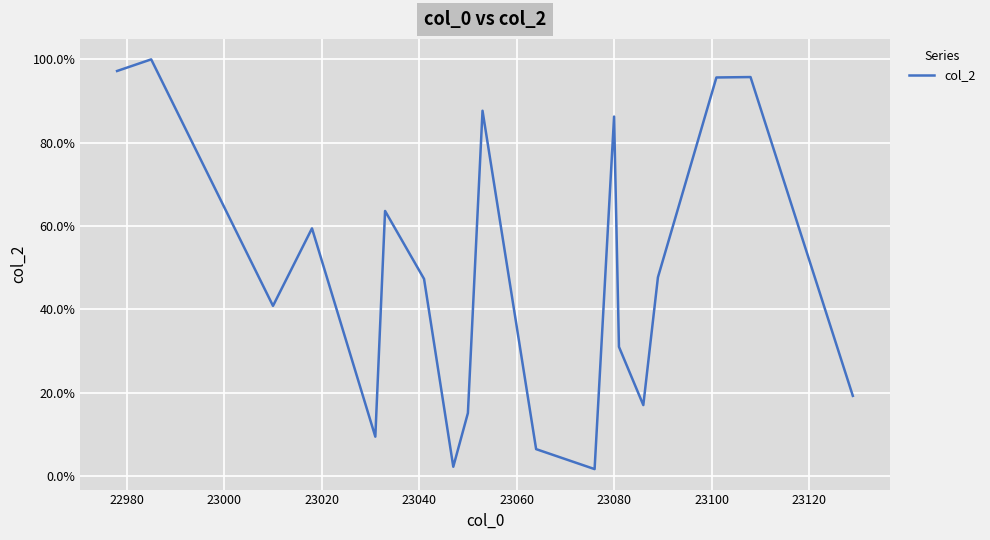

Does the chart display data point markers on the line(s)?

No